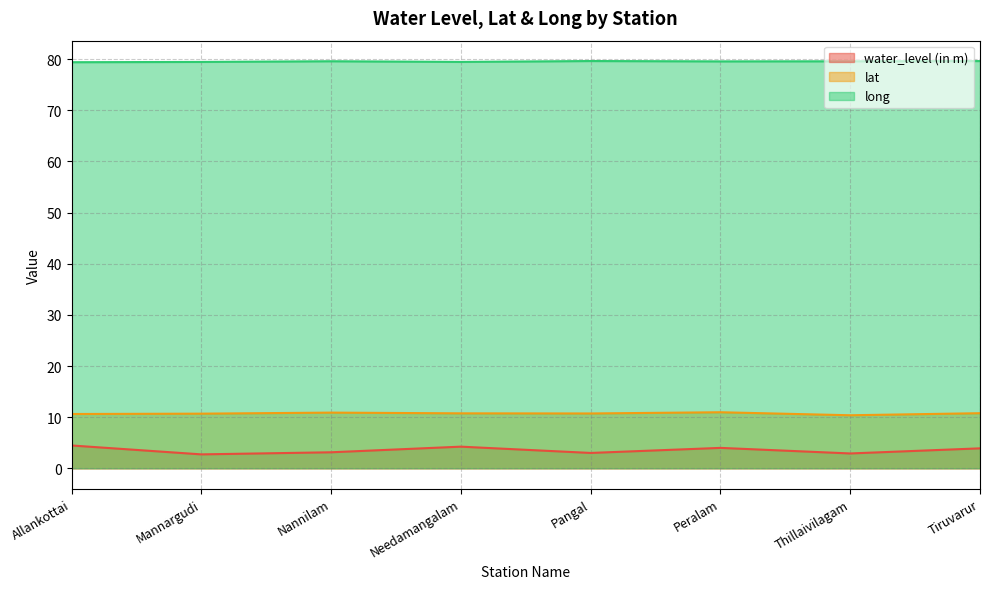

Reading right to left, what are all the values shown in this chart?

water_level (in m): 3.9	2.9	4.0	3.0	4.2	3.1	2.7	4.5
lat: 10.8	10.4	11.0	10.7	10.7	10.9	10.7	10.6
long: 79.6	79.6	79.6	79.6	79.5	79.6	79.5	79.4